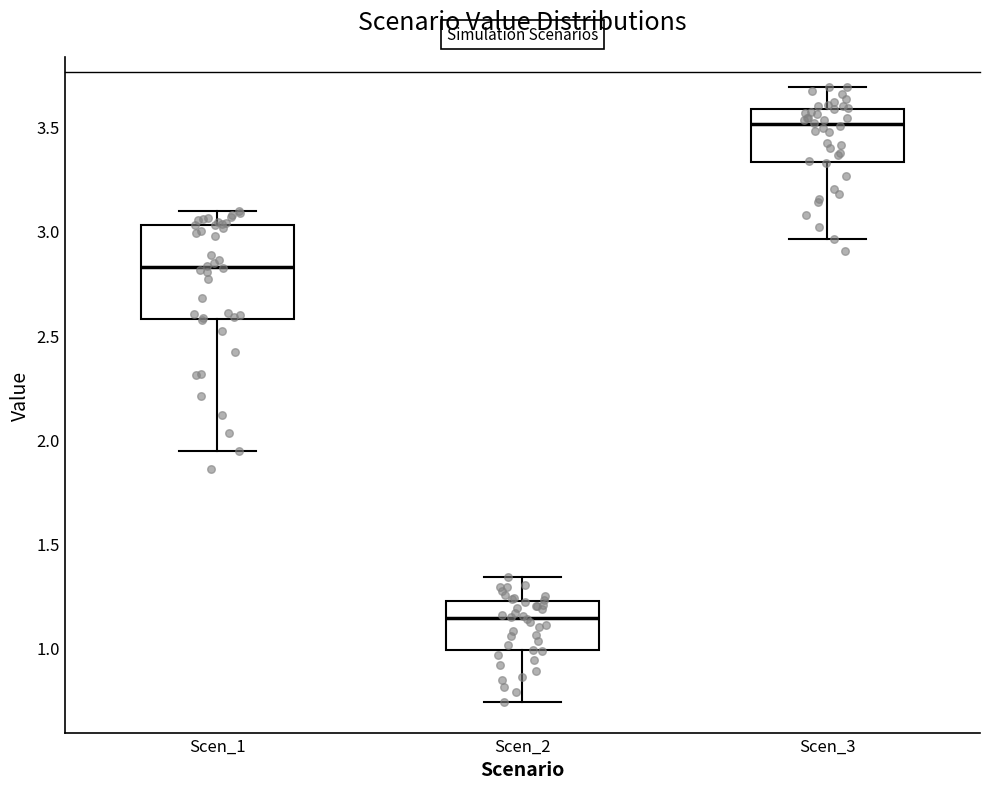

Reading left to right, transcribe this box plot: for each box, give where its median line is, the range the box spans, and where its two whiskers end, as read against the y-axis. The values are not printed on the chart, so give them approximately, as read against the axis.

Scen_1: median 2.85, box 2.60 to 3.05, whiskers 1.95 to 3.10
Scen_2: median 1.15, box 1.00 to 1.20, whiskers 0.75 to 1.35
Scen_3: median 3.50, box 3.35 to 3.60, whiskers 2.95 to 3.70